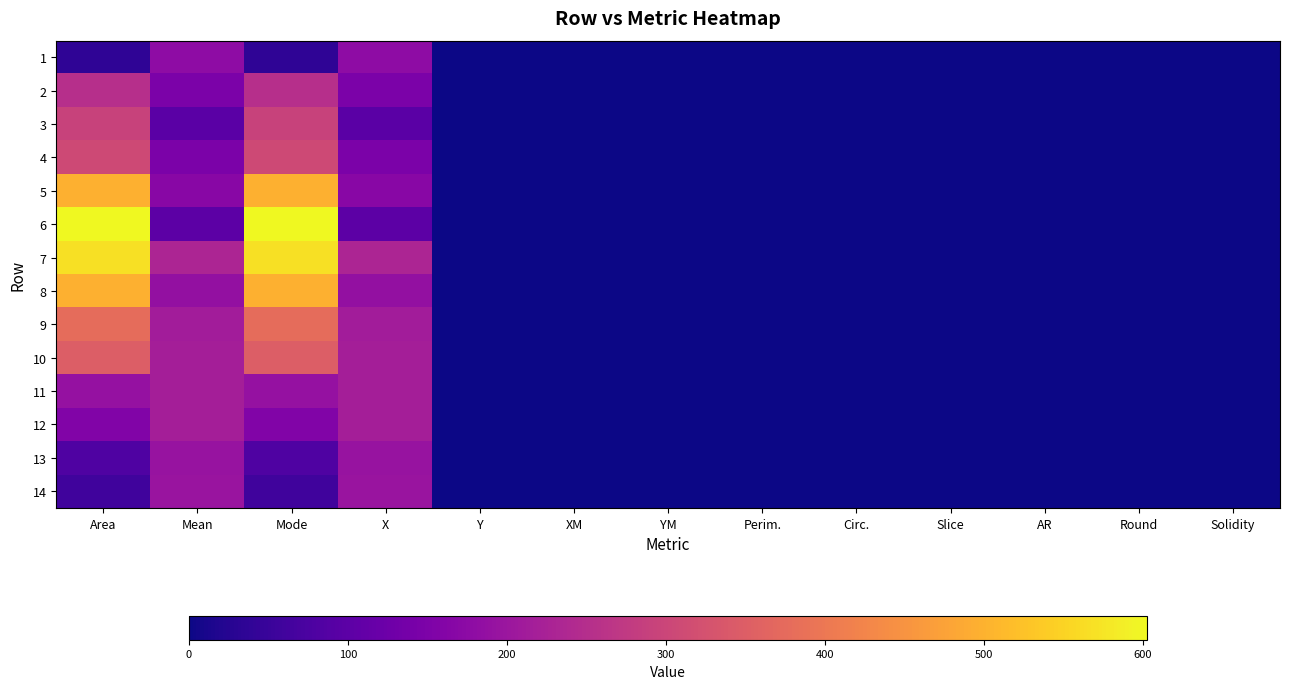

Reading left to right, list all the values displayed in this chart.

1: Area=36.0	Mean=178.0	Mode=36.0	X=178.0	Y=0.0	XM=0.0	YM=0.0	Perim.=0.0	Circ.=0.0	Slice=0.0	AR=0.0	Round=0.0	Solidity=0.0
2: Area=253.5	Mean=146.8	Mode=253.5	X=146.8	Y=0.0	XM=0.0	YM=0.0	Perim.=0.0	Circ.=0.0	Slice=0.0	AR=0.0	Round=0.0	Solidity=0.0
3: Area=293.5	Mean=97.5	Mode=293.5	X=97.5	Y=0.0	XM=0.0	YM=0.0	Perim.=0.0	Circ.=0.0	Slice=0.0	AR=0.0	Round=0.0	Solidity=0.0
4: Area=306.2	Mean=148.2	Mode=306.2	X=148.2	Y=0.0	XM=0.0	YM=0.0	Perim.=0.0	Circ.=0.0	Slice=0.0	AR=0.0	Round=0.0	Solidity=0.0
5: Area=497.5	Mean=169.5	Mode=497.5	X=169.5	Y=0.0	XM=0.0	YM=0.0	Perim.=0.0	Circ.=0.0	Slice=0.0	AR=0.0	Round=0.0	Solidity=0.0
6: Area=602.8	Mean=100.2	Mode=602.8	X=100.2	Y=0.0	XM=0.0	YM=0.0	Perim.=0.0	Circ.=0.0	Slice=0.0	AR=0.0	Round=0.0	Solidity=0.0
7: Area=569.5	Mean=232.2	Mode=569.5	X=232.2	Y=0.0	XM=0.0	YM=0.0	Perim.=0.0	Circ.=0.0	Slice=0.0	AR=0.0	Round=0.0	Solidity=0.0
8: Area=498.2	Mean=188.2	Mode=498.2	X=188.2	Y=0.0	XM=0.0	YM=0.0	Perim.=0.0	Circ.=0.0	Slice=0.0	AR=0.0	Round=0.0	Solidity=0.0
9: Area=377.5	Mean=212.2	Mode=377.5	X=212.2	Y=0.0	XM=0.0	YM=0.0	Perim.=0.0	Circ.=0.0	Slice=0.0	AR=0.0	Round=0.0	Solidity=0.0
10: Area=349.5	Mean=218.8	Mode=349.5	X=218.8	Y=0.0	XM=0.0	YM=0.0	Perim.=0.0	Circ.=0.0	Slice=0.0	AR=0.0	Round=0.0	Solidity=0.0
11: Area=189.5	Mean=218.2	Mode=189.5	X=218.2	Y=0.0	XM=0.0	YM=0.0	Perim.=0.0	Circ.=0.0	Slice=0.0	AR=0.0	Round=0.0	Solidity=0.0
12: Area=156.8	Mean=218.8	Mode=156.8	X=218.8	Y=0.0	XM=0.0	YM=0.0	Perim.=0.0	Circ.=0.0	Slice=0.0	AR=0.0	Round=0.0	Solidity=0.0
13: Area=80.8	Mean=193.5	Mode=80.8	X=193.5	Y=0.0	XM=0.0	YM=0.0	Perim.=0.0	Circ.=0.0	Slice=0.0	AR=0.0	Round=0.0	Solidity=0.0
14: Area=59.5	Mean=195.5	Mode=59.5	X=195.5	Y=0.0	XM=0.0	YM=0.0	Perim.=0.0	Circ.=0.0	Slice=0.0	AR=0.0	Round=0.0	Solidity=0.0